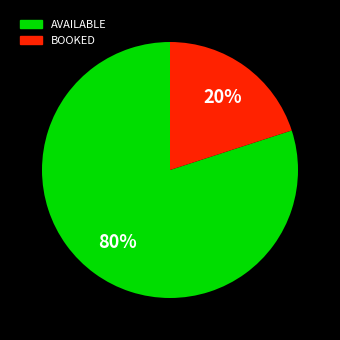

What percentage is the AVAILABLE slice, to the nearest percent?

80%